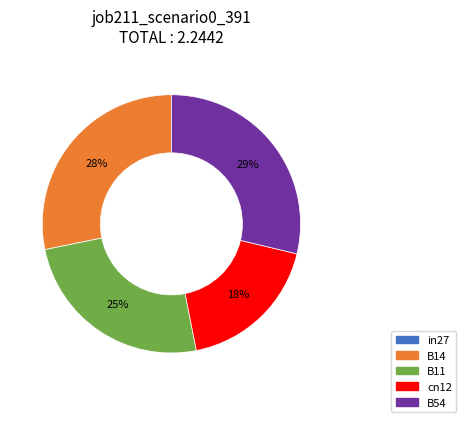

Count the number of slices in the pie.

4